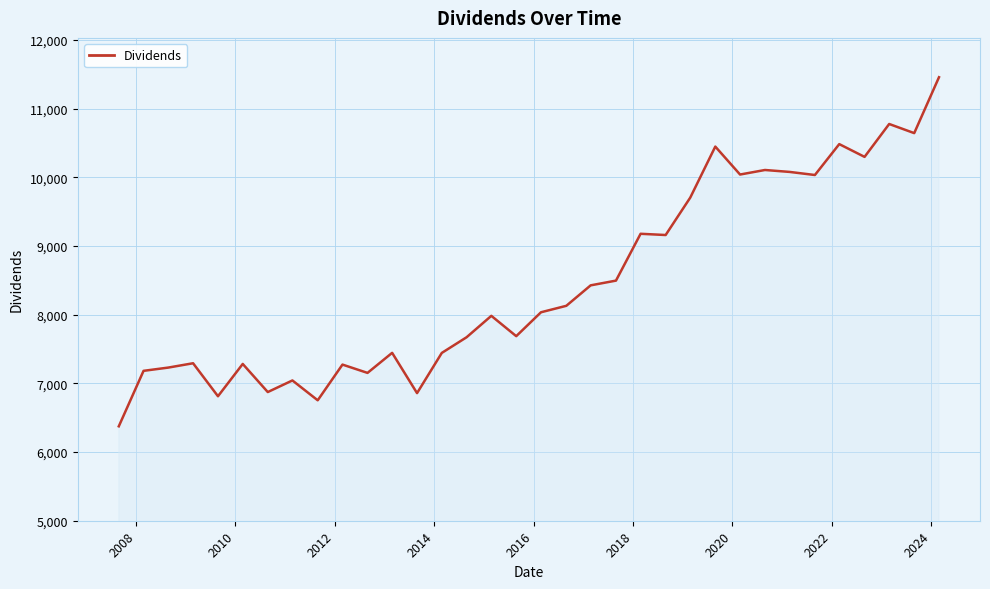

What is the greatest value displayed?

11459.0